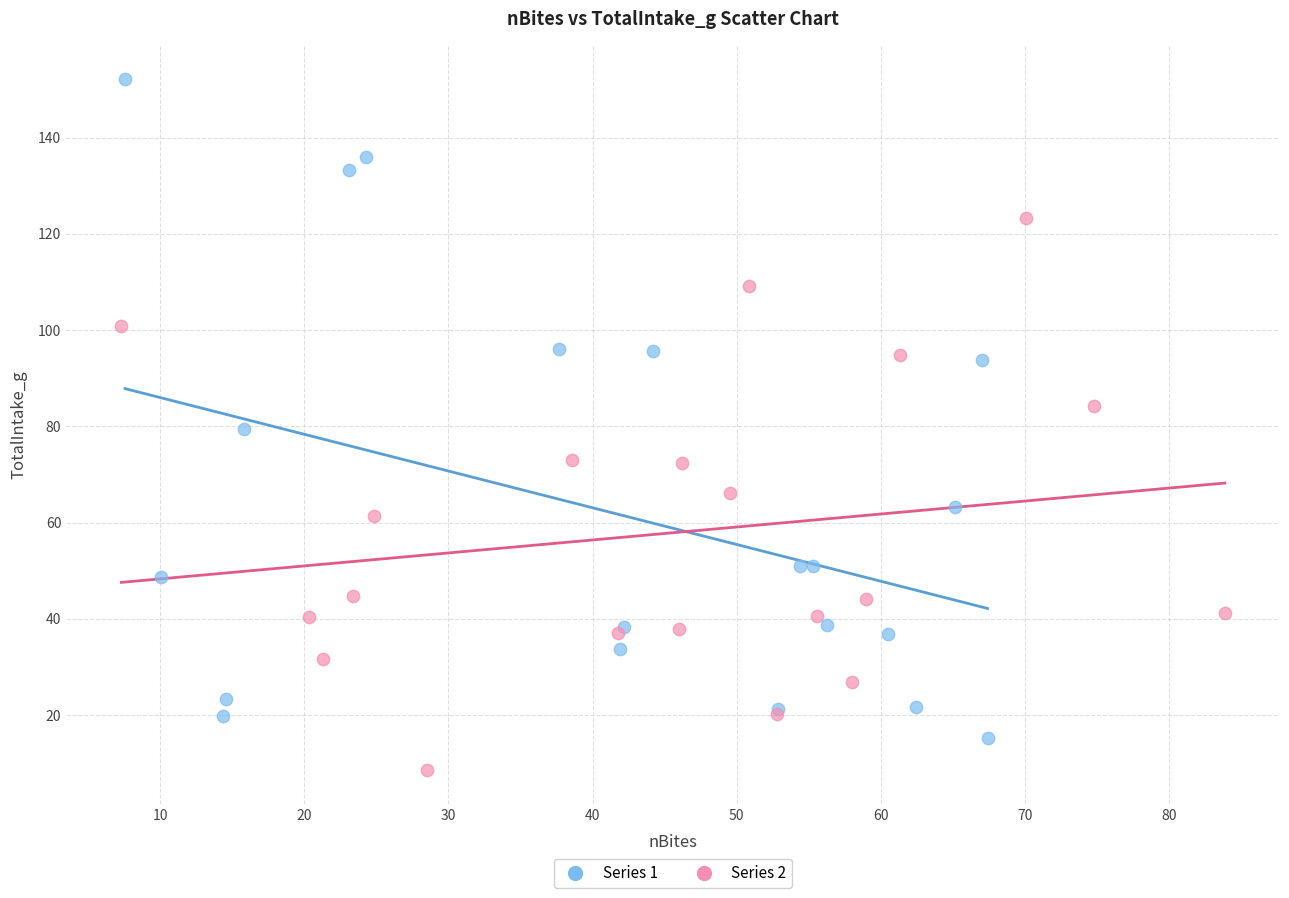

Which series has the widest spread of Y values?

Series 1